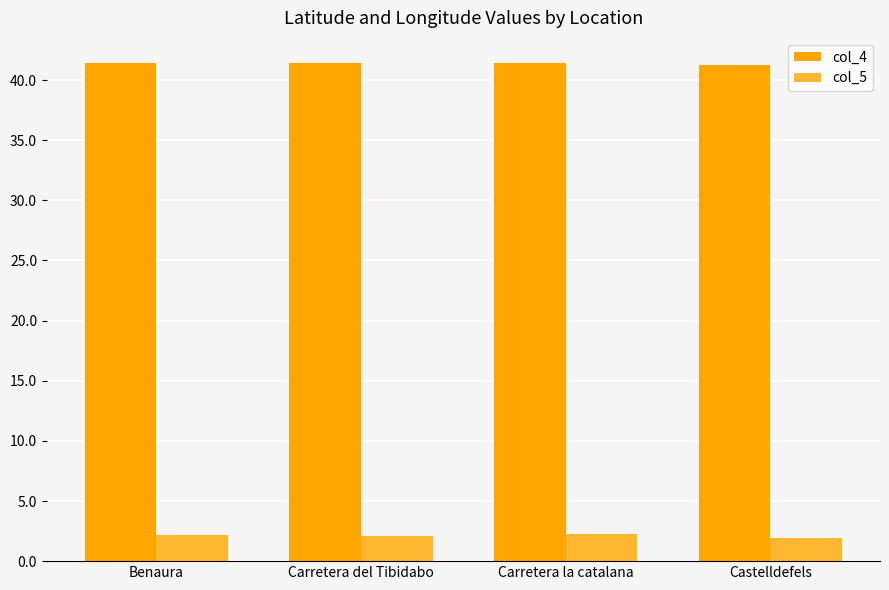

Rank the series by their average value, from lowest to highest.

col_5, col_4